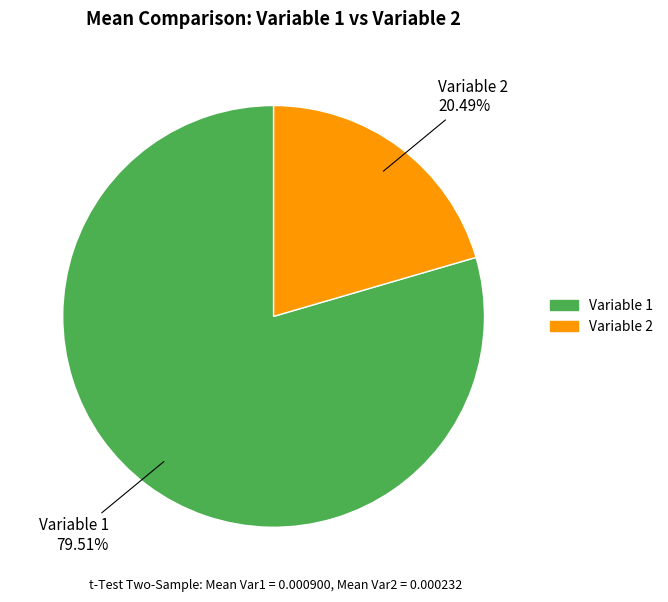

Which has a higher value, Variable 2 or Variable 1?

Variable 1